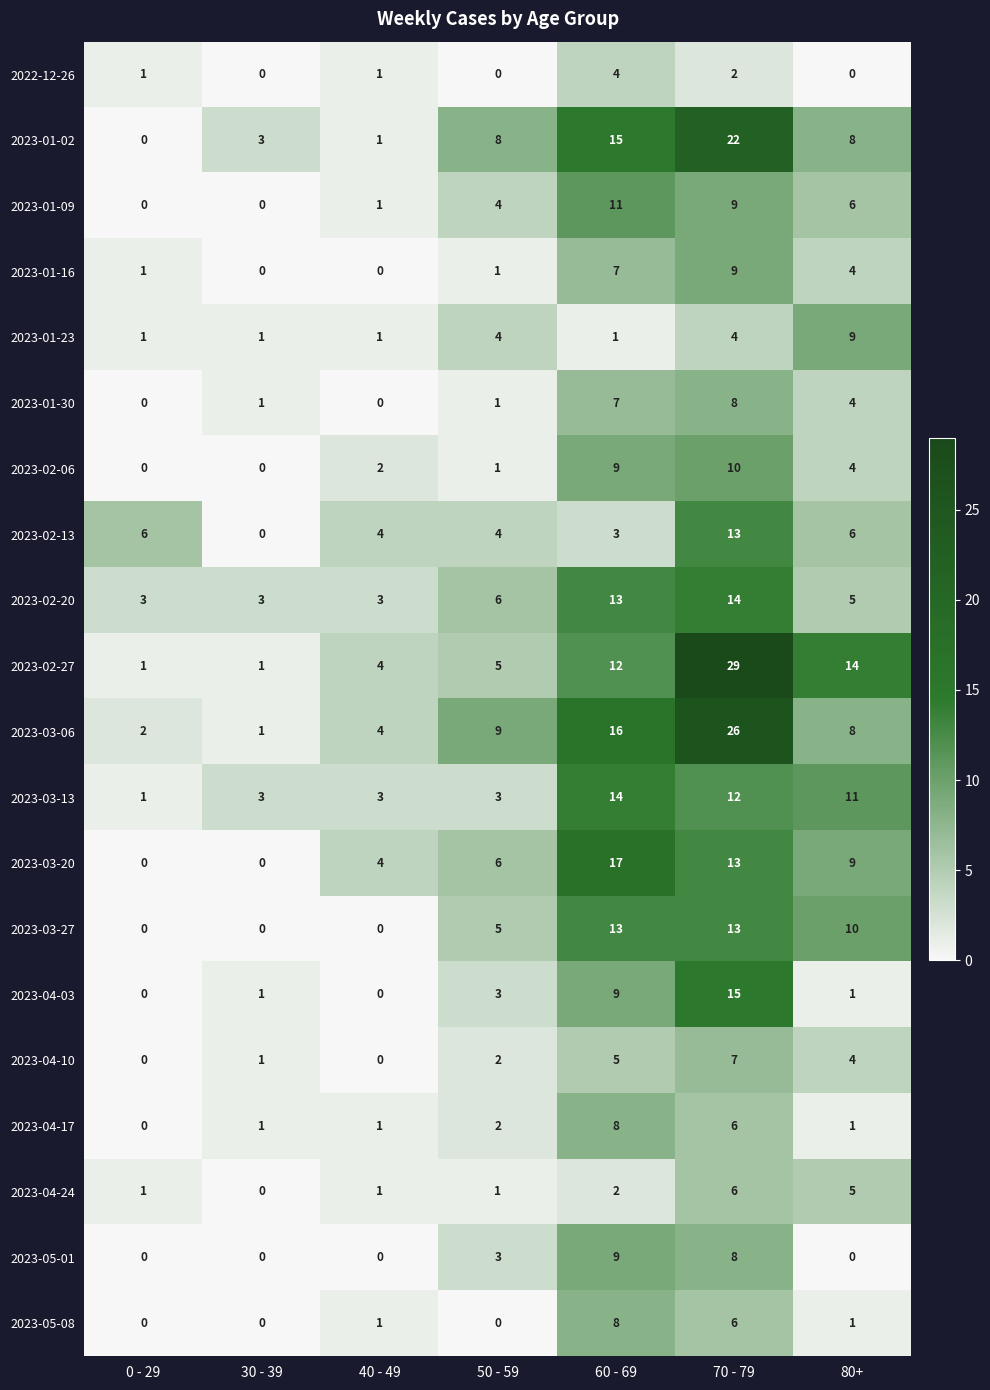

The 2023-05-08 series shows 0 at 40 - 49. True or false?

False